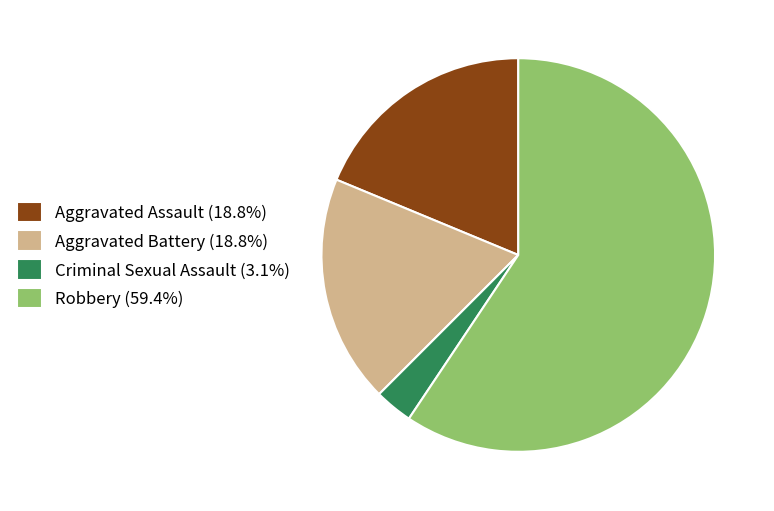

Combined, do Aggravated Assault (18.8%) and Aggravated Battery (18.8%) account for over 50%?

No